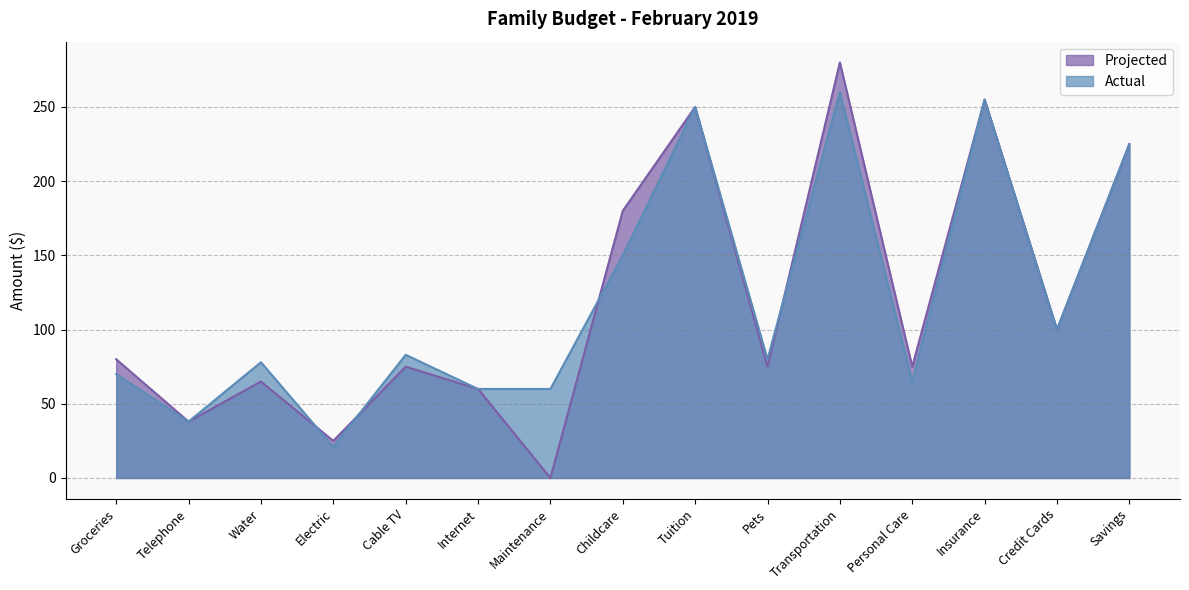

The Projected series shows -194 at Maintenance. True or false?

False